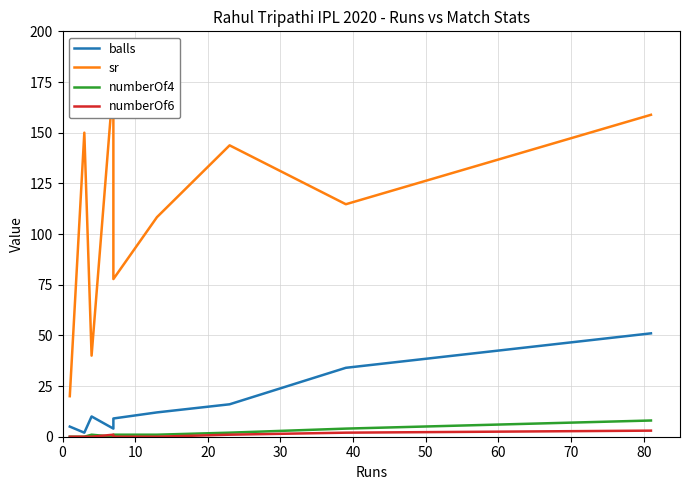

Rank the series by their maximum value, from lowest to highest.

numberOf6, numberOf4, balls, sr